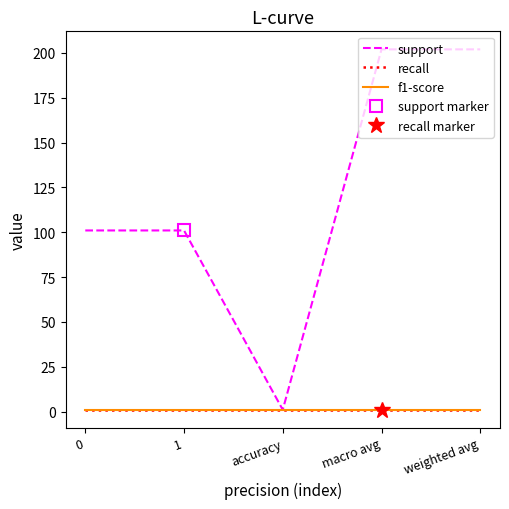

Reading left to right, transcribe all the data shown in this chart.

support: 101	101	1	202	202
recall: 1	1	1	1	1
f1-score: 1	1	1	1	1